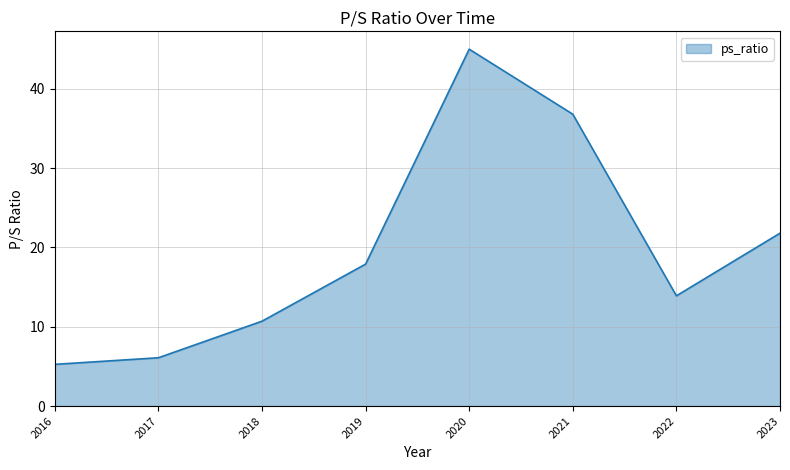

Reading left to right, transcribe all the data shown in this chart.

2016=5.3	2017=6.1	2018=10.7	2019=17.9	2020=45.0	2021=36.8	2022=13.9	2023=21.8